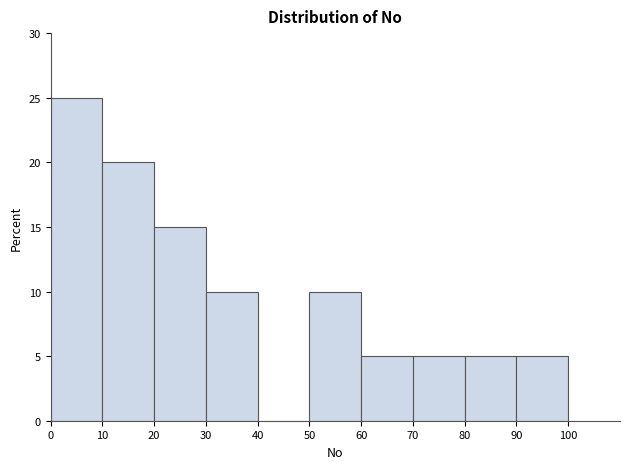

What is the height of the bar covering 20 to 30 on the x-axis? The values are not printed on the chart, so give them approximately, as read against the axis.

15